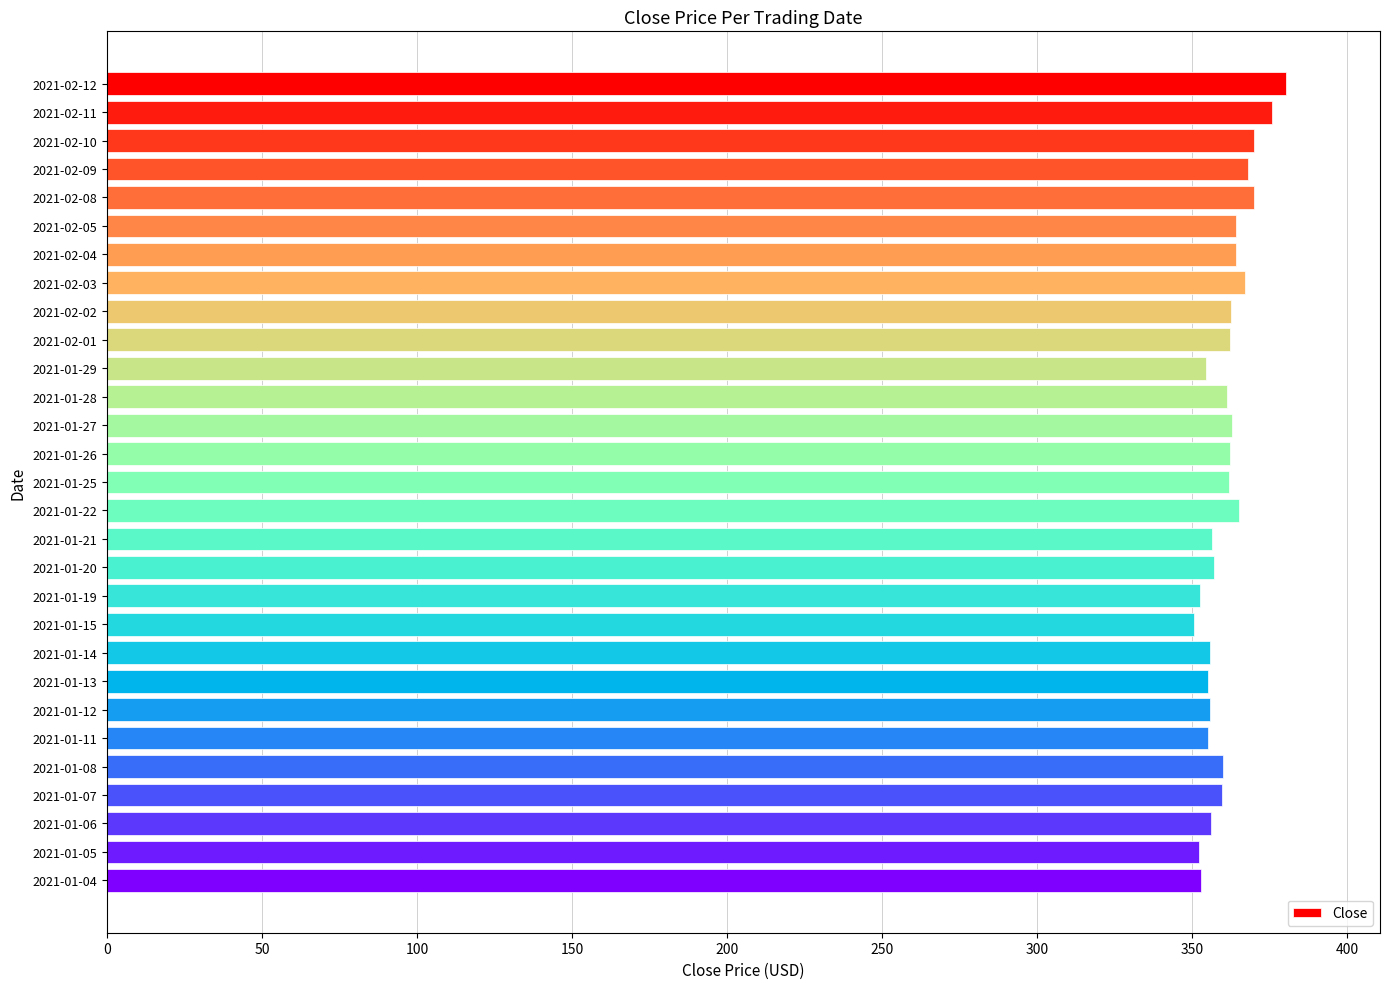

True or false: the data shows 380.1 at 2021-02-12.

True